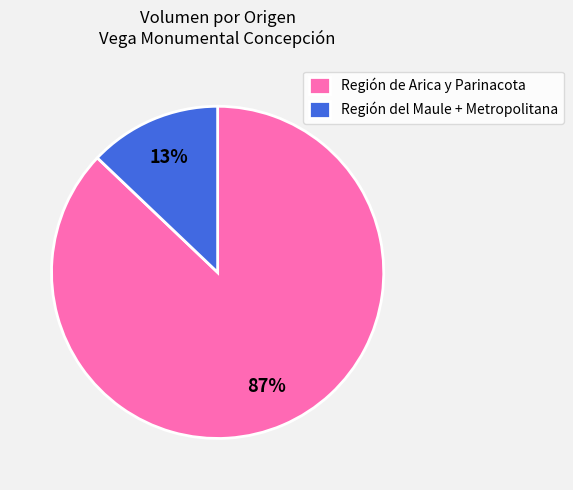

What percentage is the Región del Maule + Metropolitana slice, to the nearest percent?

13%